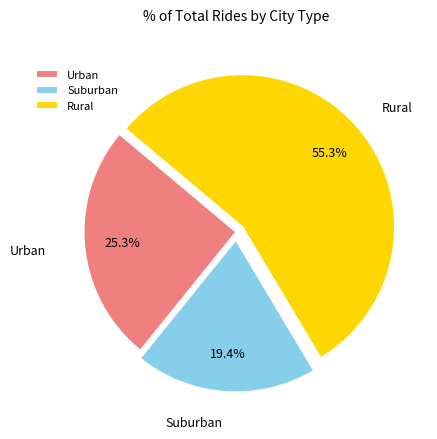

To the nearest percent, what is the difference between the largest and smallest slice percentages?

36%